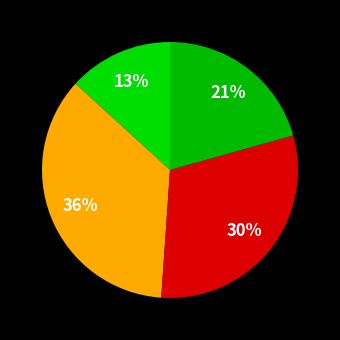

Rank the categories by value from lowest to highest.

Shaving, Meeting hairstyles, Dyeing, Washing and combing